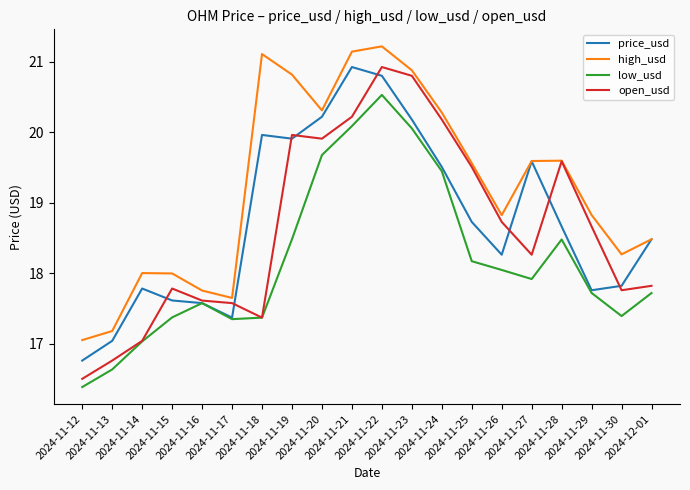

True or false: high_usd and low_usd intersect in this chart.

False